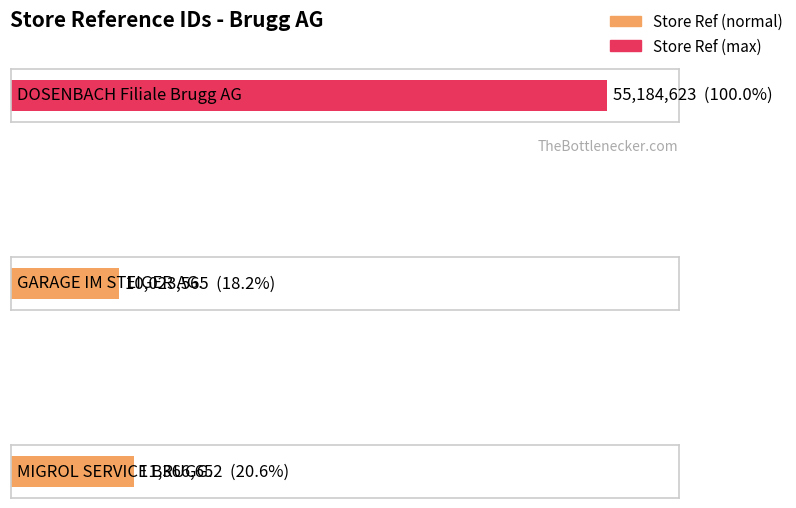

Where does the data first go above 11366652?

DOSENBACH Filiale Brugg AG